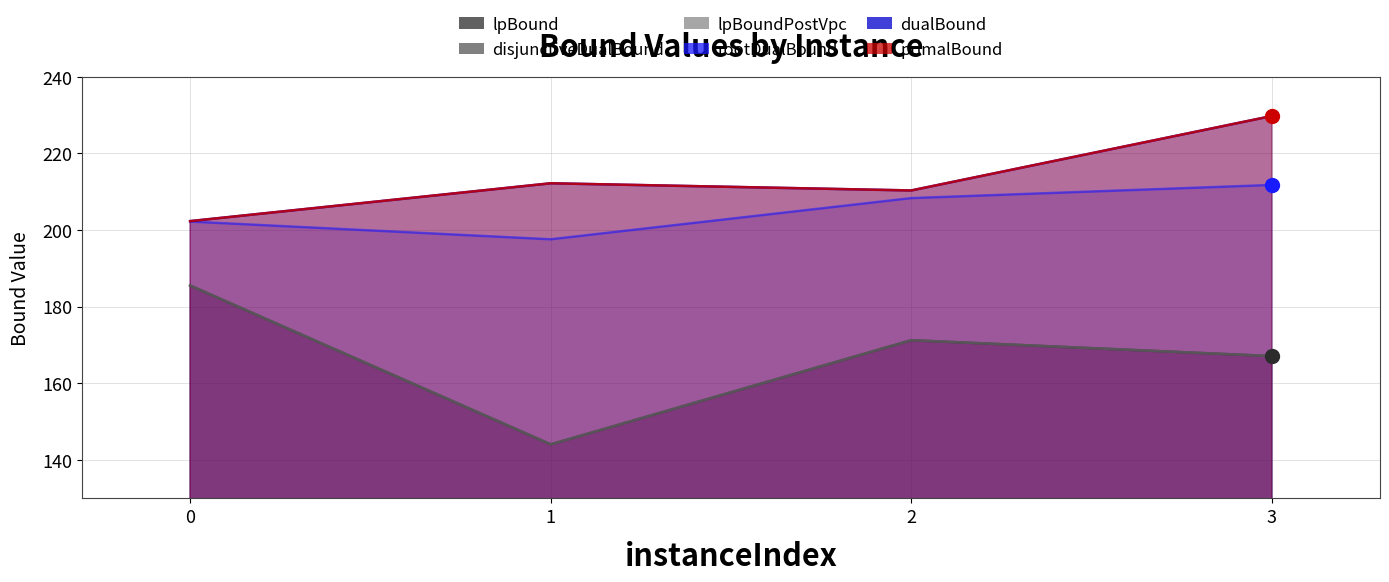

List the labels in order of dualBound value, largest first.

3, 1, 2, 0